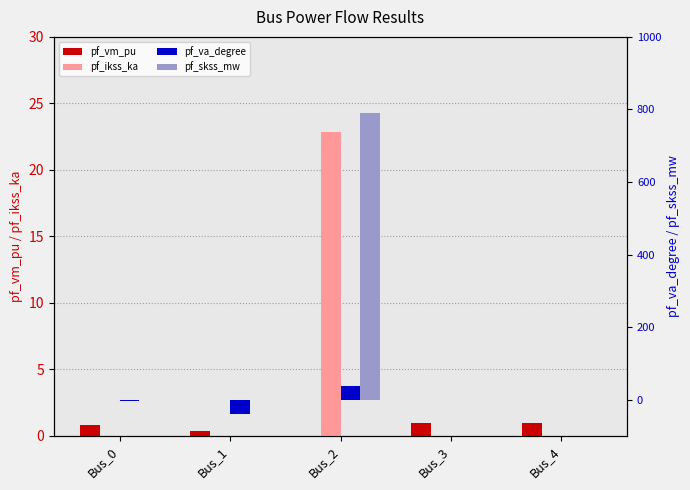

What is the value of the pf_ikss_ka bar at the 3rd from the left?

22.8